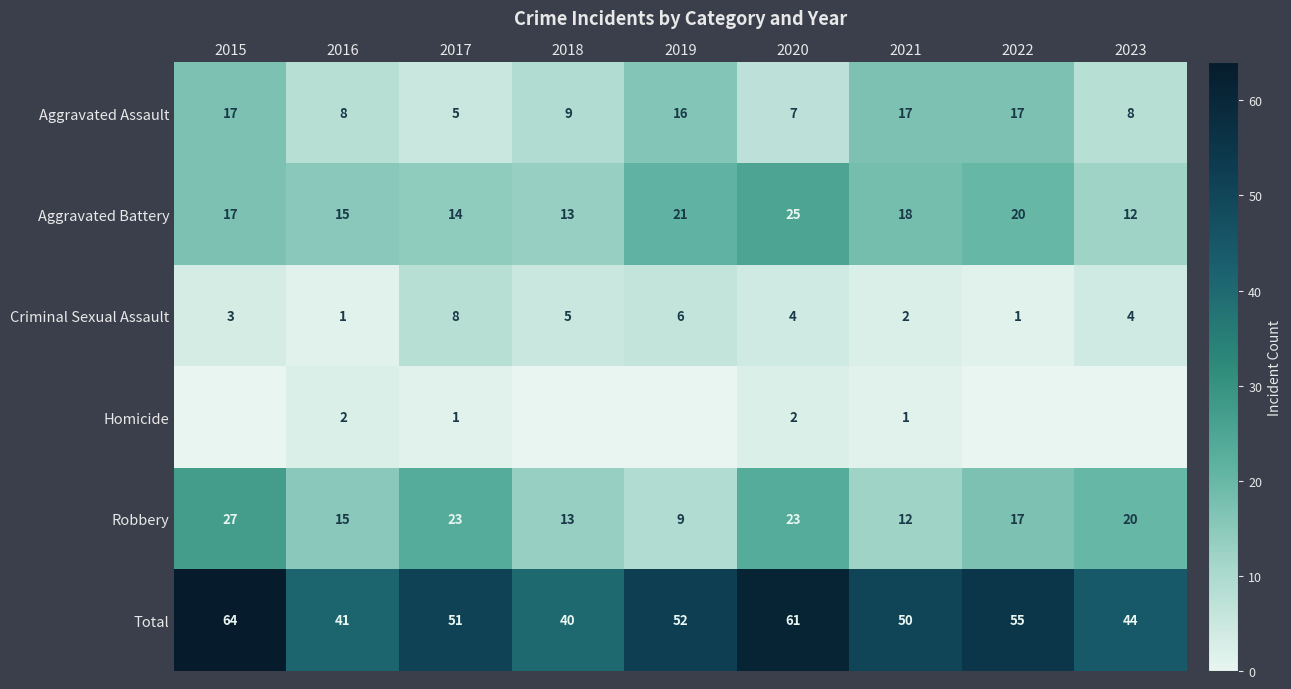

What is the spread (max minus min) of values at 2021?

49